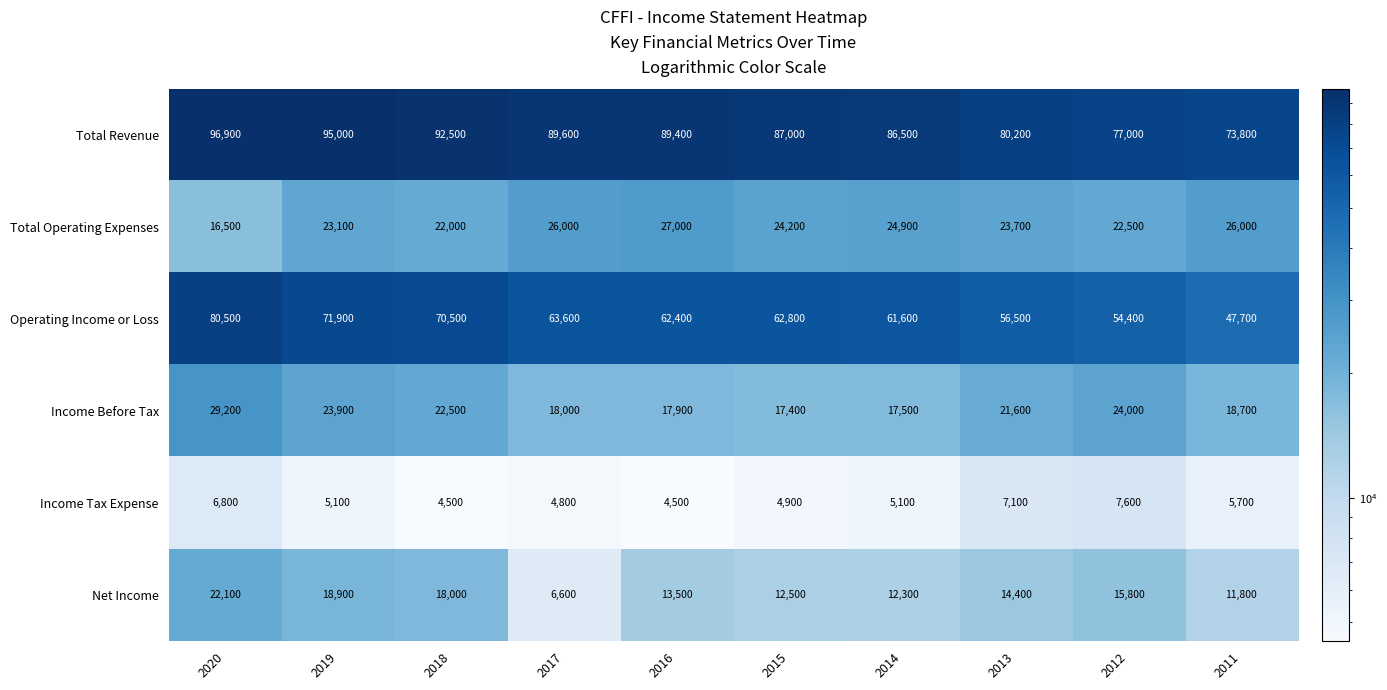

List the series in order of their peak value, lowest first.

Income Tax Expense, Net Income, Total Operating Expenses, Income Before Tax, Operating Income or Loss, Total Revenue